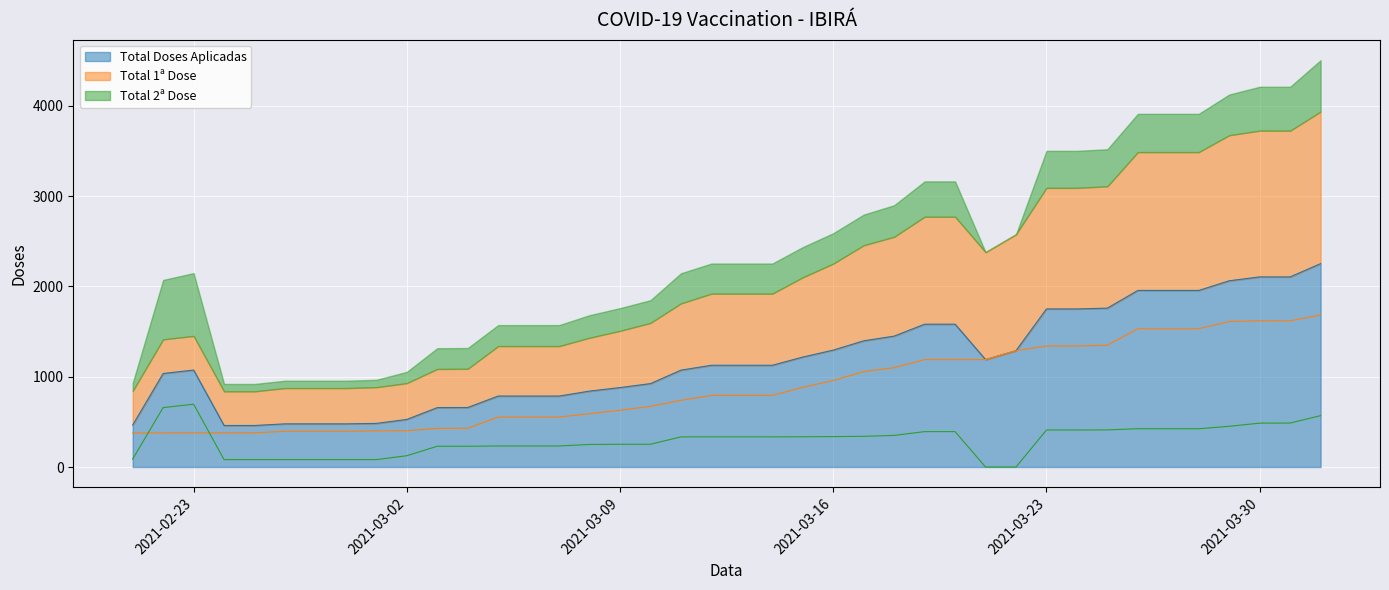

What is the spread (max minus min) of values at 2021-03-24?

1341